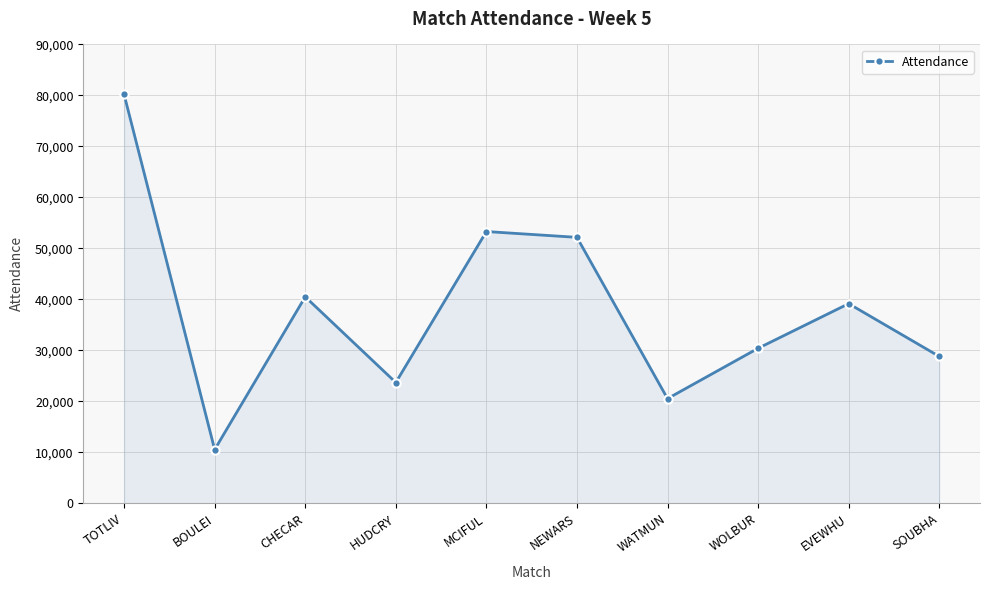

Where does the data first go above 39161?

TOTLIV